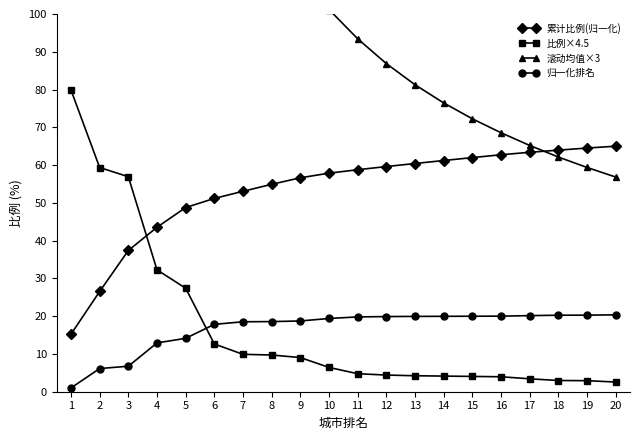

Which has a higher value, 14 or 13?

14